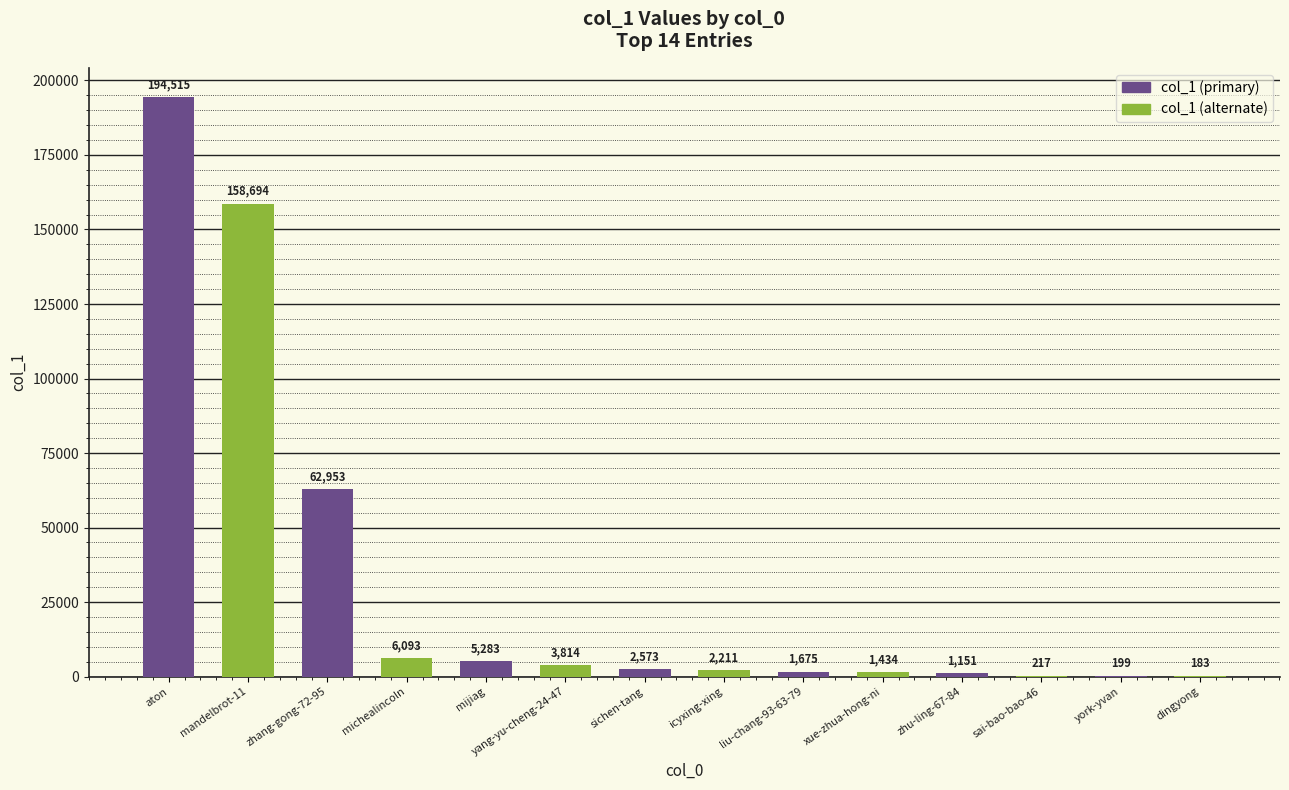

How many categories are shown in the chart?

14